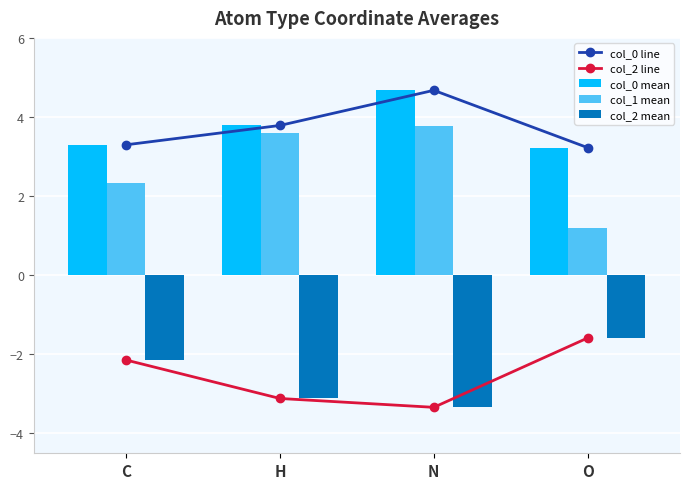

Which series has the largest total across all categories?

col_0 line